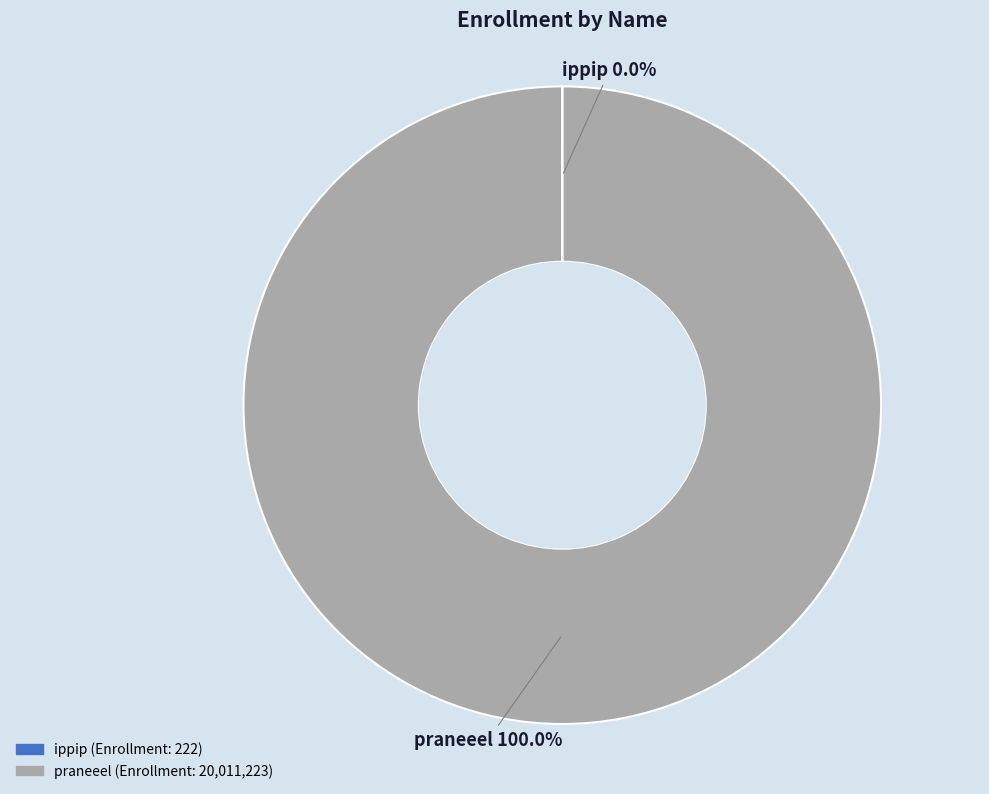

Which category accounts for the majority?

praneeel